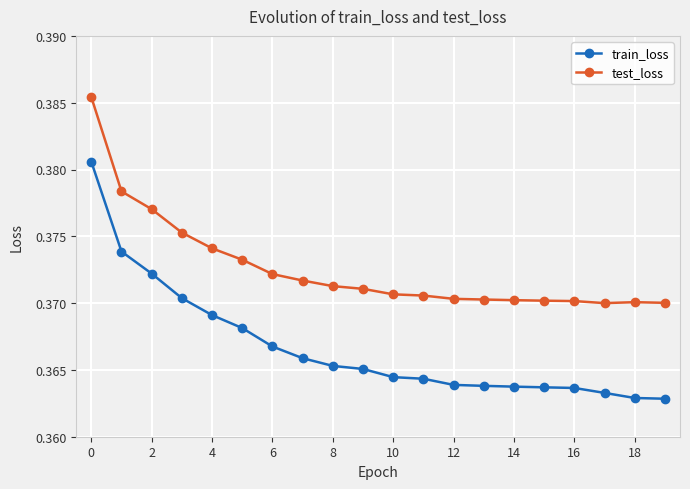

True or false: train_loss and test_loss cross at least once.

False